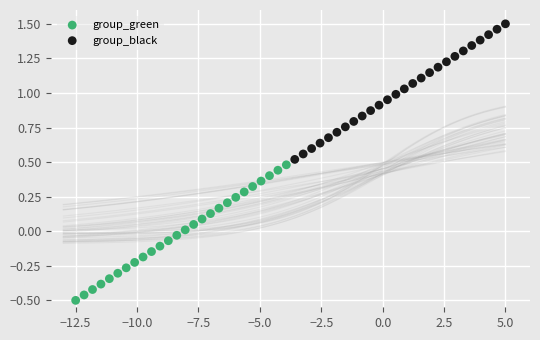

What are all the series names shown in the legend?

group_green, group_black